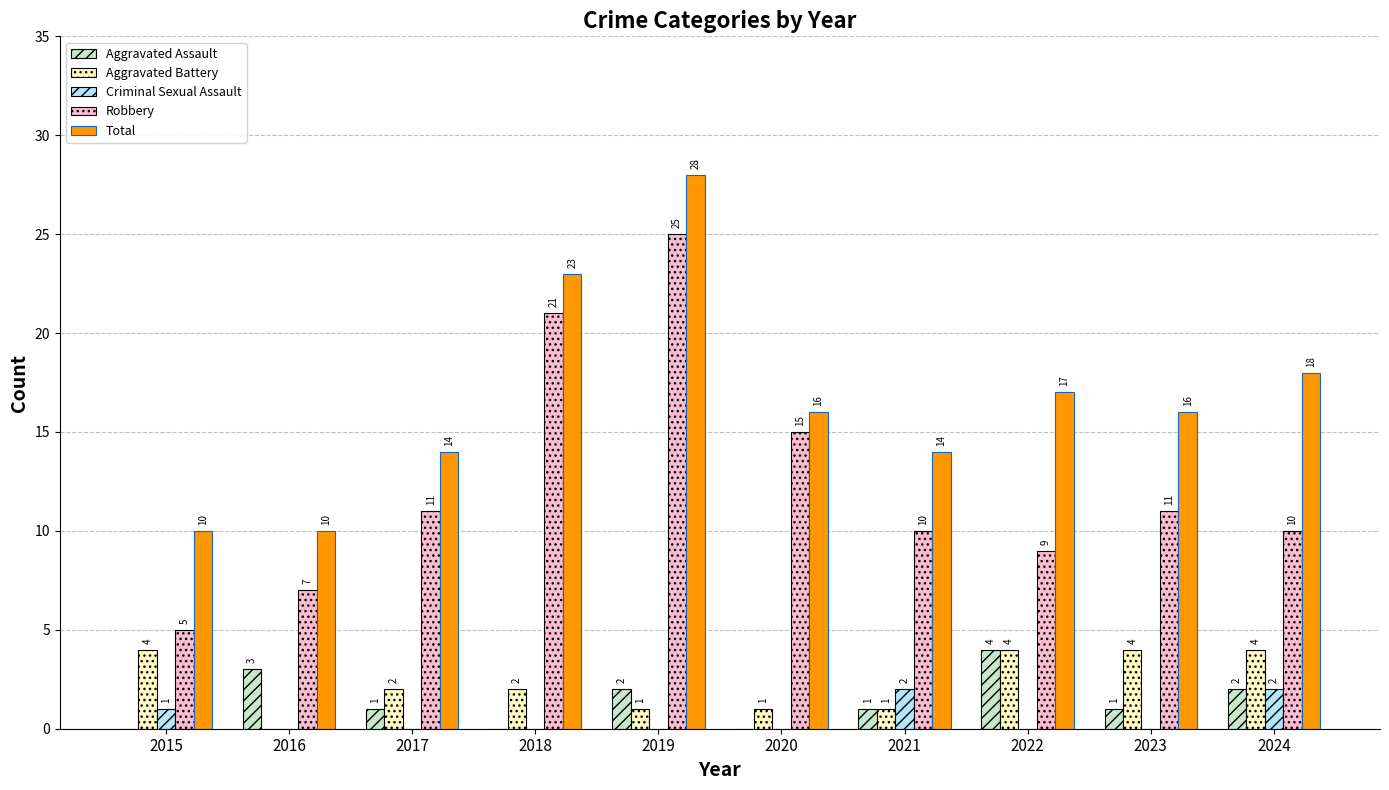

What is the spread (max minus min) of values at 2017?

14